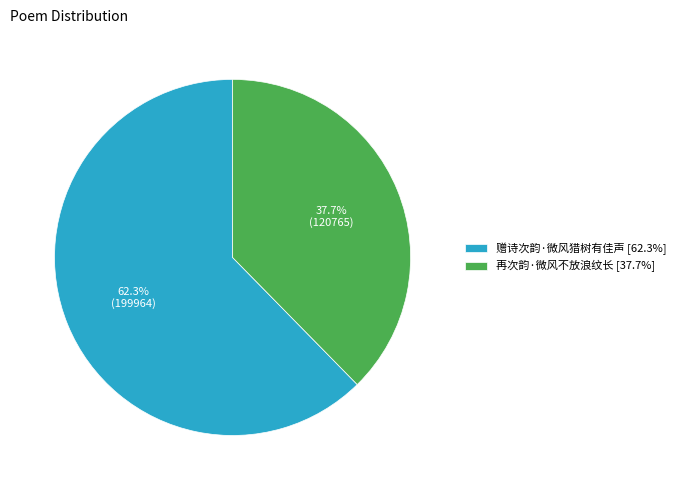

Combined, what portion of the pie is 赠诗次韵·微风猎树有佳声 and 再次韵·微风不放浪纹长?

100.0%